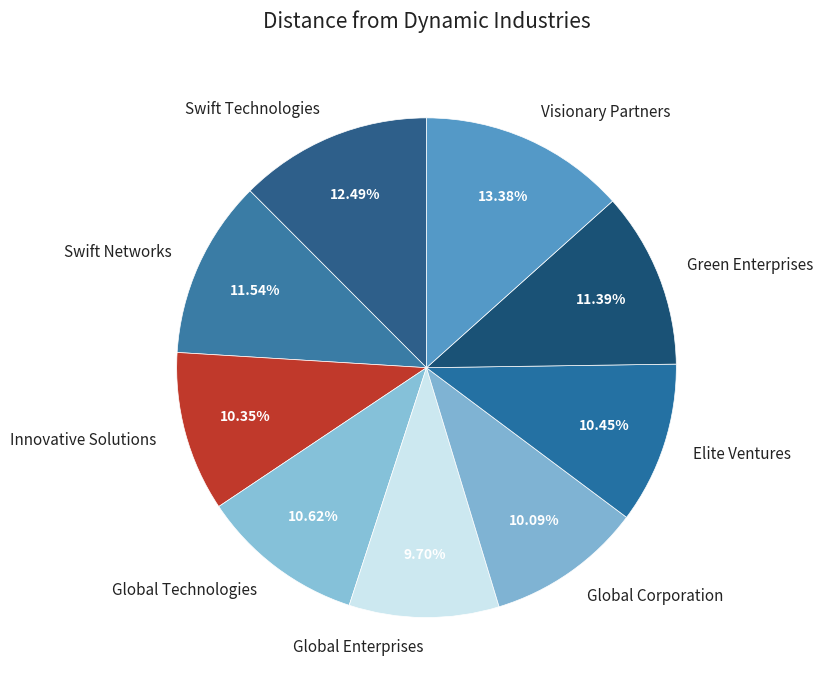

What is the largest slice in the pie chart?

Visionary Partners